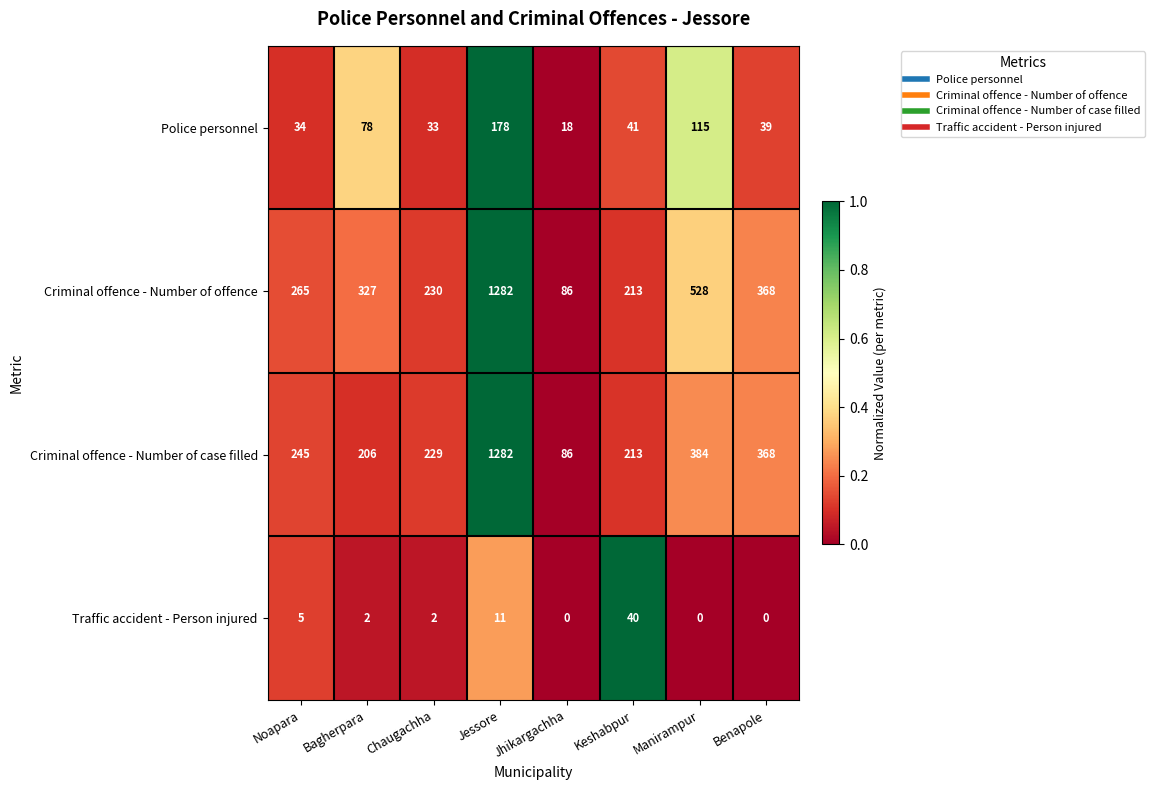

Count the number of categories in the chart.

8